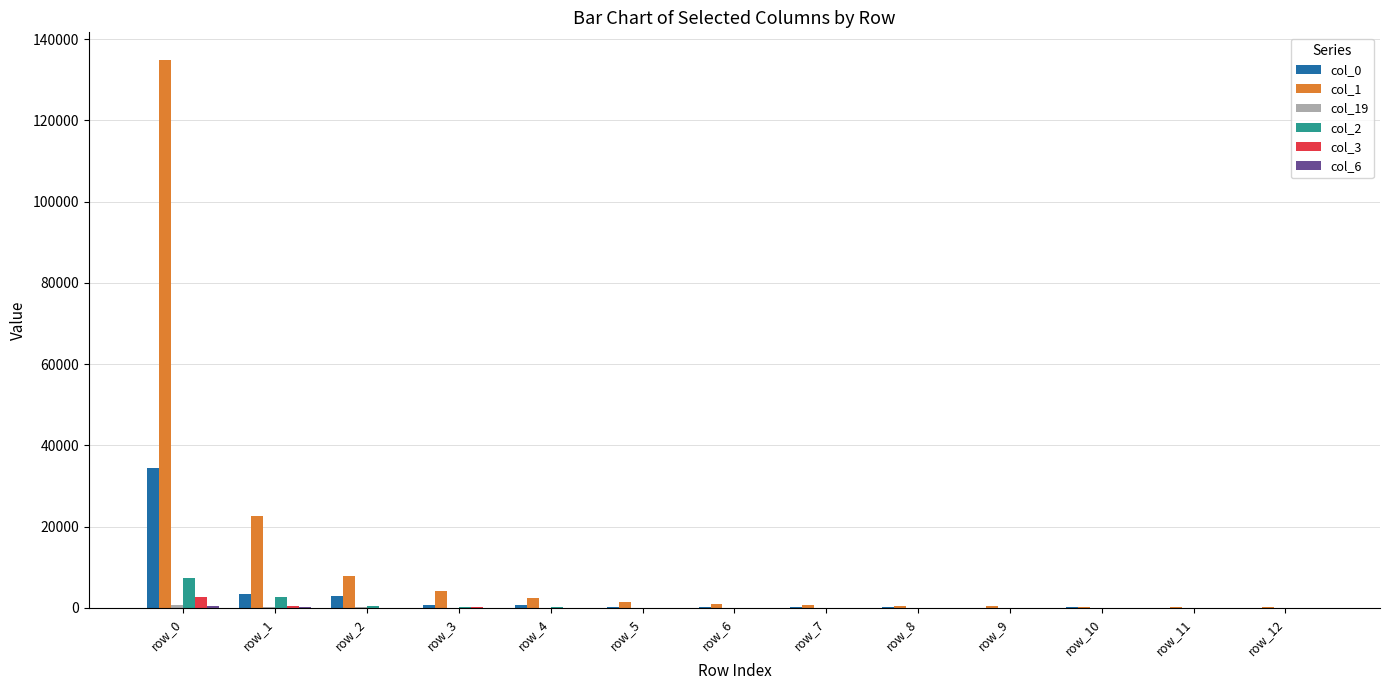

Which series has the largest total across all categories?

col_1